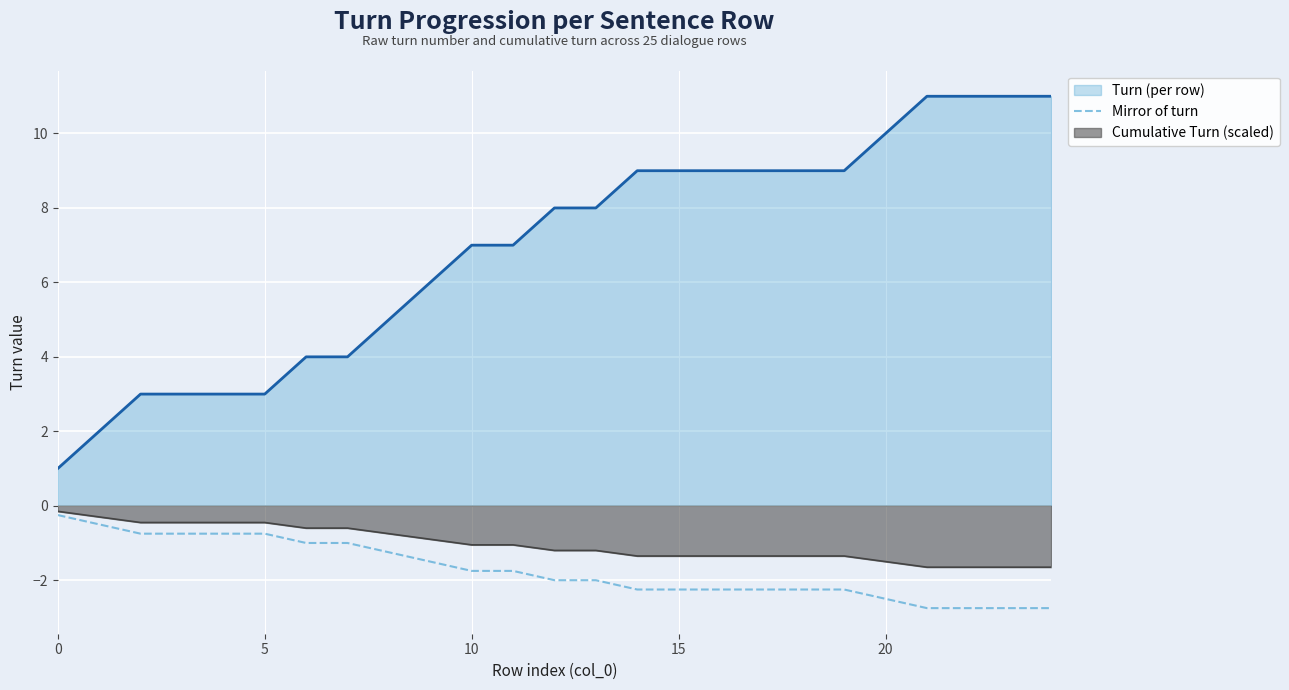

True or false: Mirror of turn and Cumulative Turn (scaled) cross at least once.

False